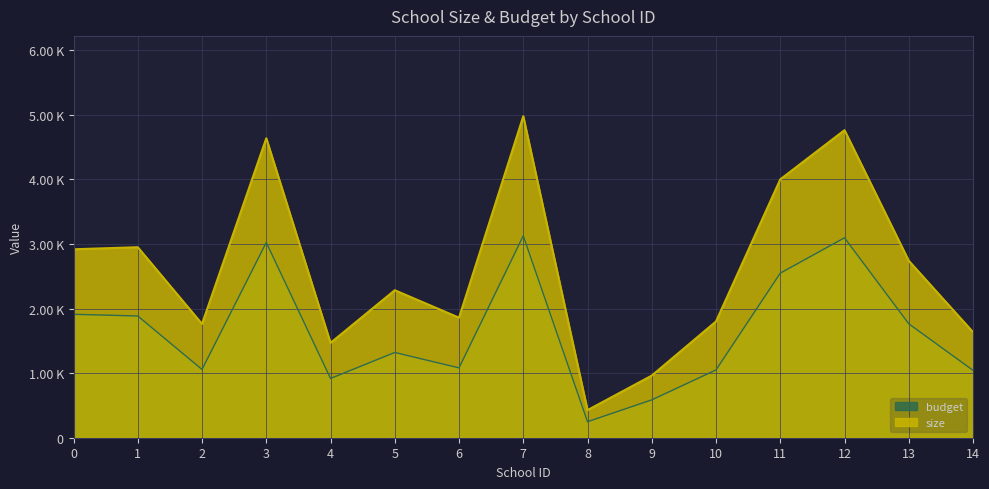

Which series has the largest range (max minus min)?

size